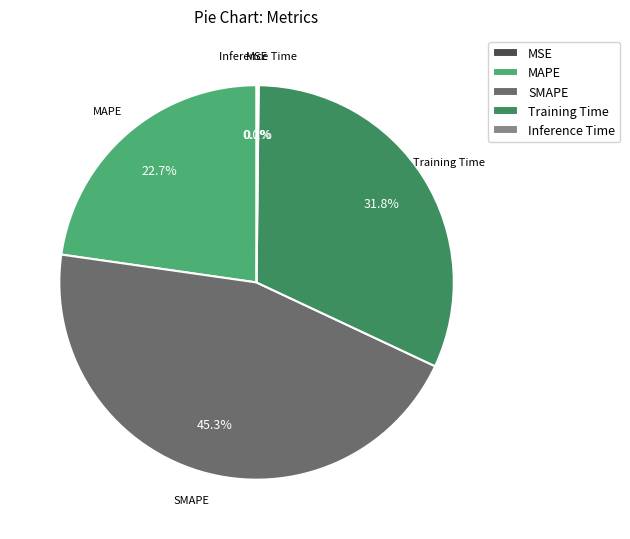

Does SMAPE represent more than half of the total?

No